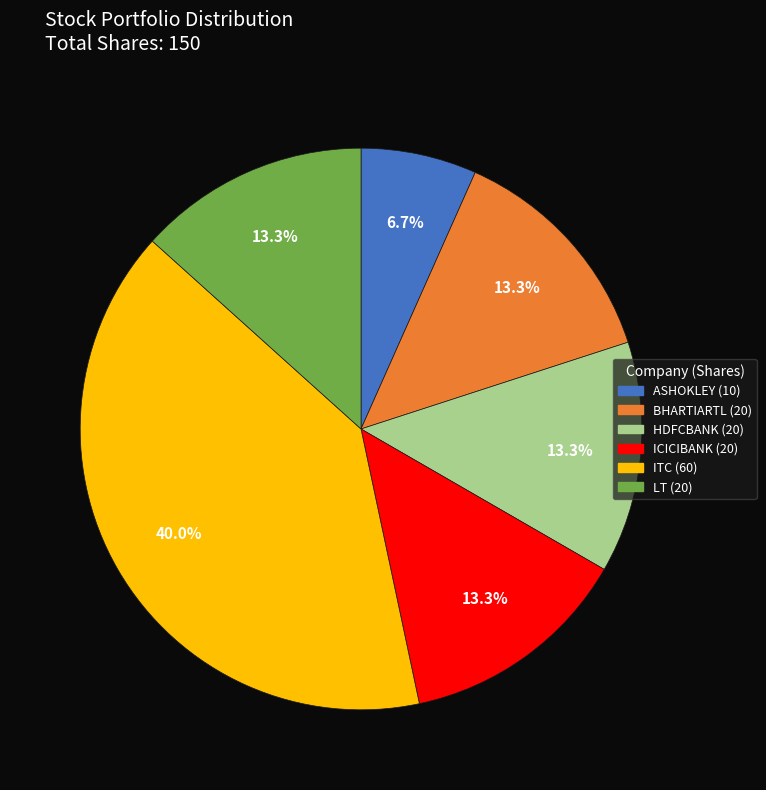

True or false: ASHOKLEY accounts for 7% of the total.

True